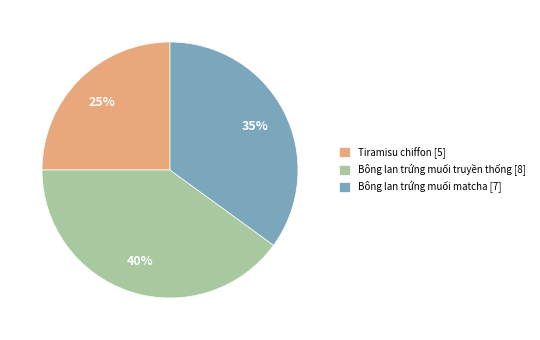

Is the sum of Bông lan trứng muối matcha [7] and Bông lan trứng muối truyền thống [8] greater than half?

Yes